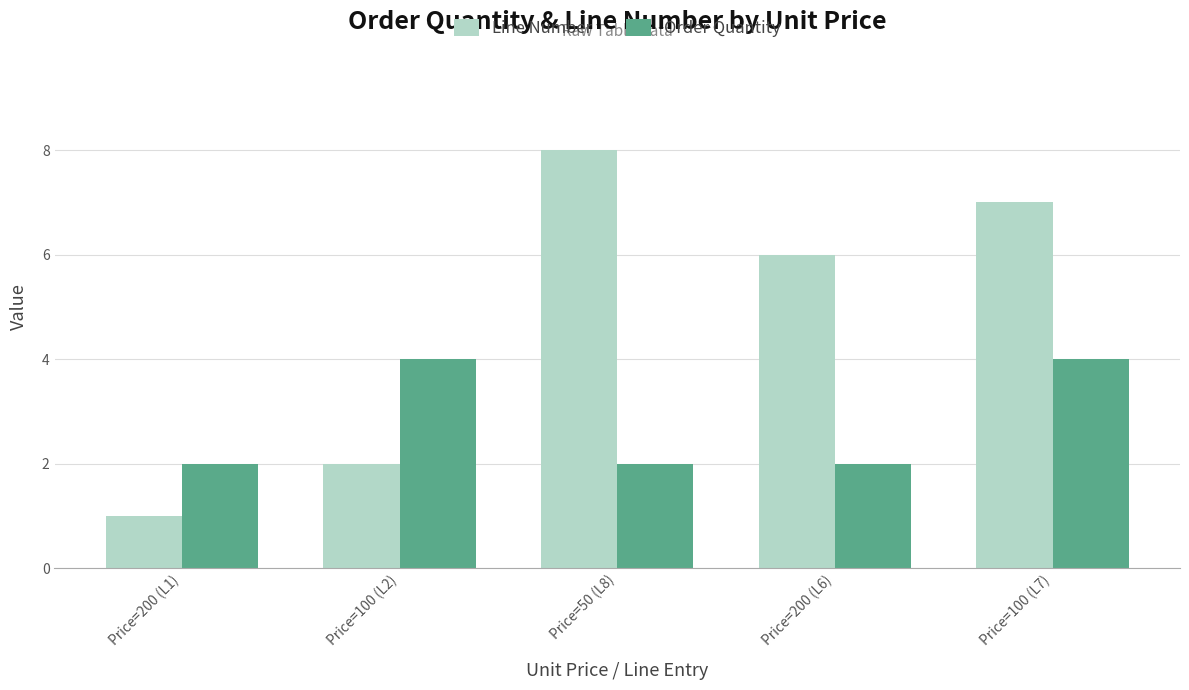

What are all the series names shown in the legend?

Line Number, Order Quantity